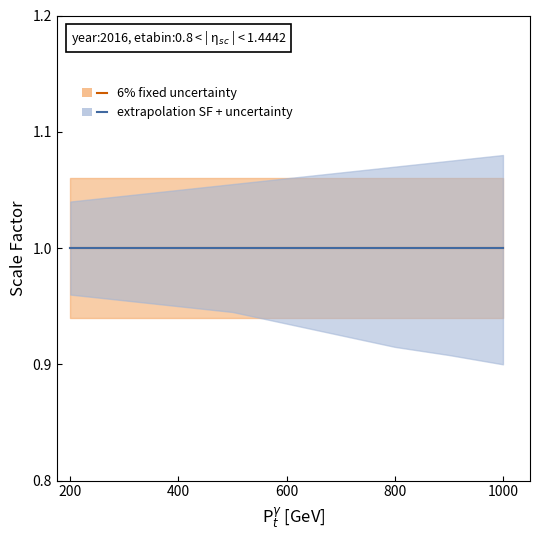

What is the minimum value shown in the chart?

0.9